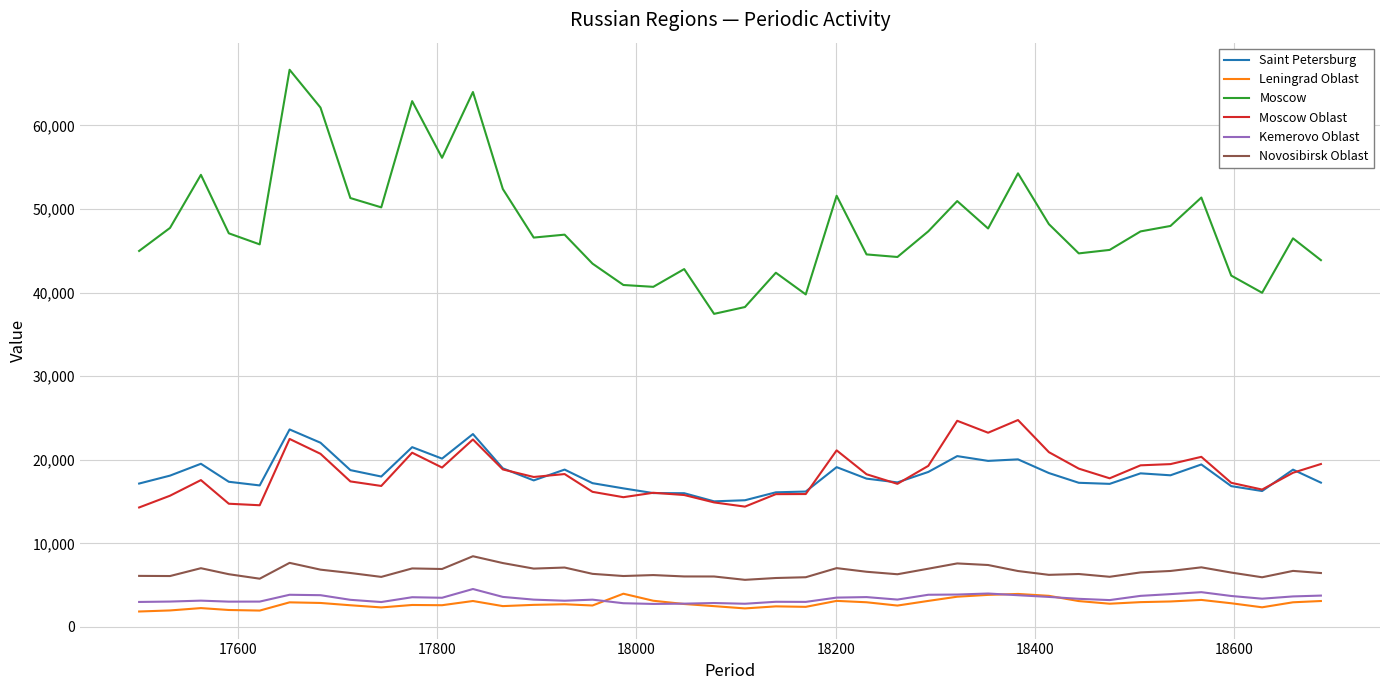

How many lines are shown in the chart?

6